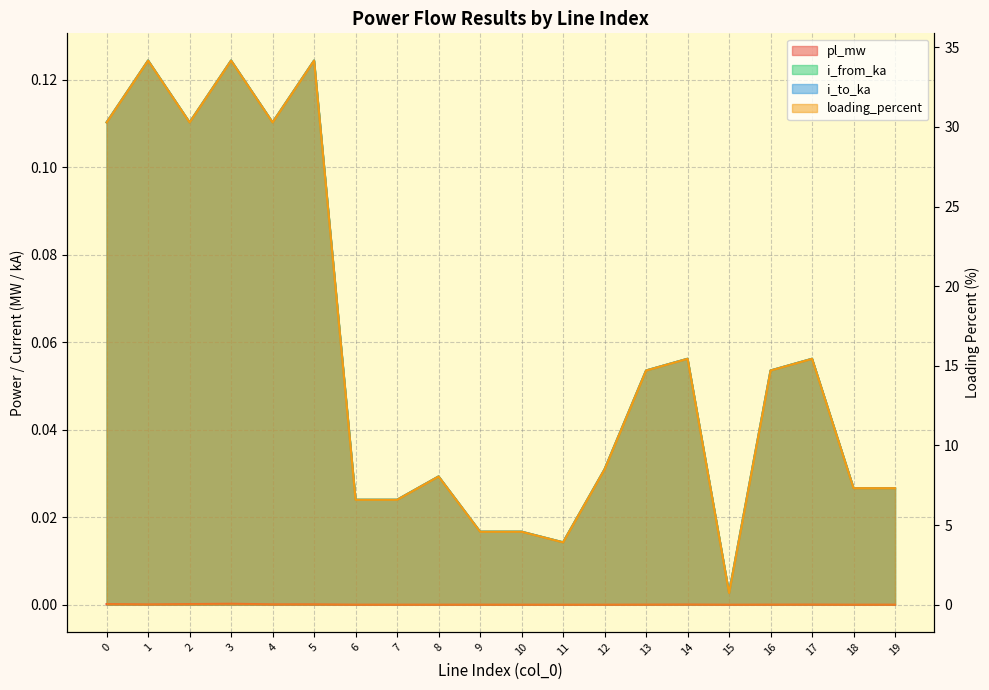

Is it true that pl_mw equals 0.0 at 1?

True